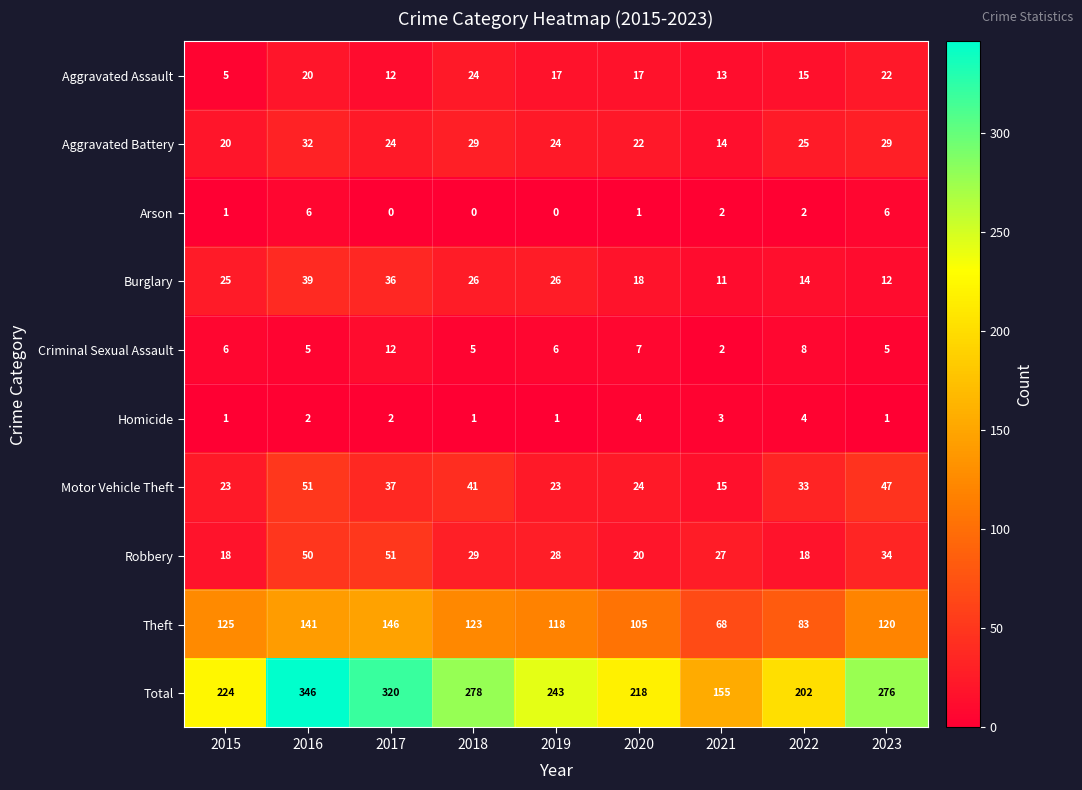

What is the difference between the highest and lowest values at 2021?

153